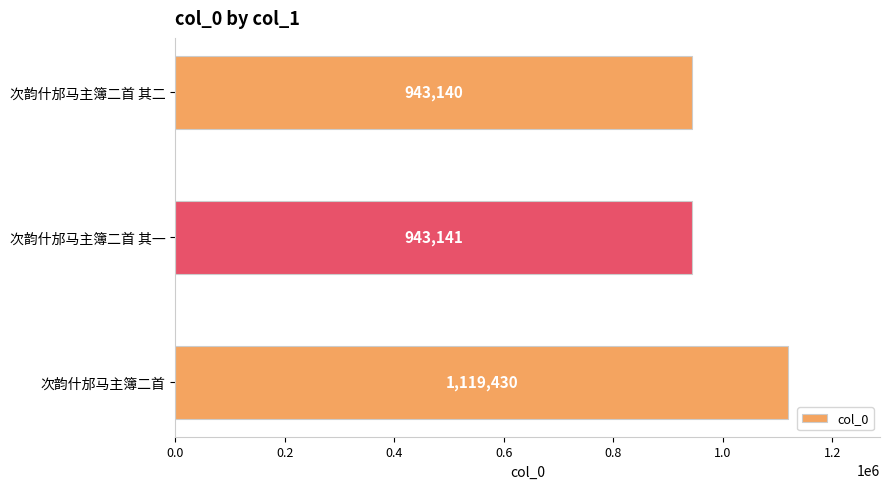

How many data points are less than 943141?

1